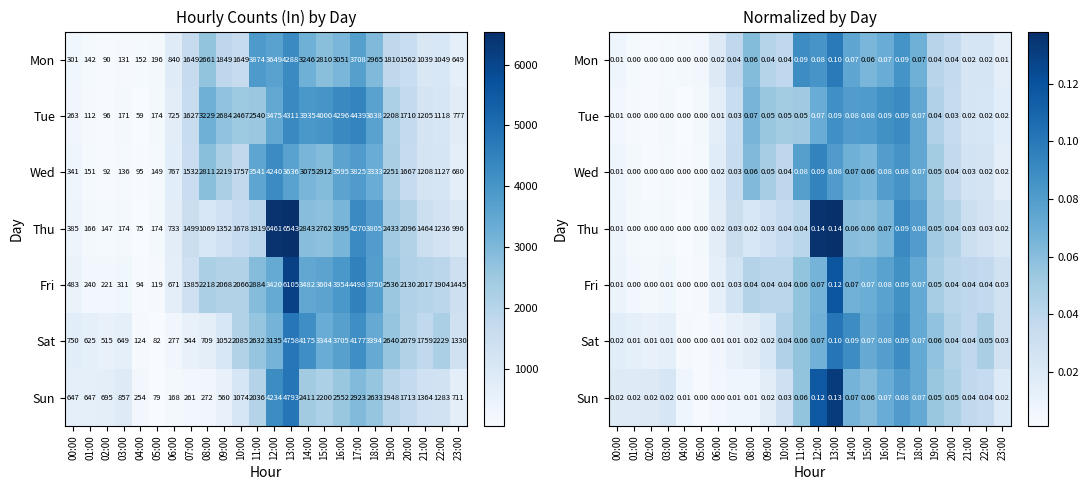

The value of Wed at 12:00 is 0.0. True or false?

False